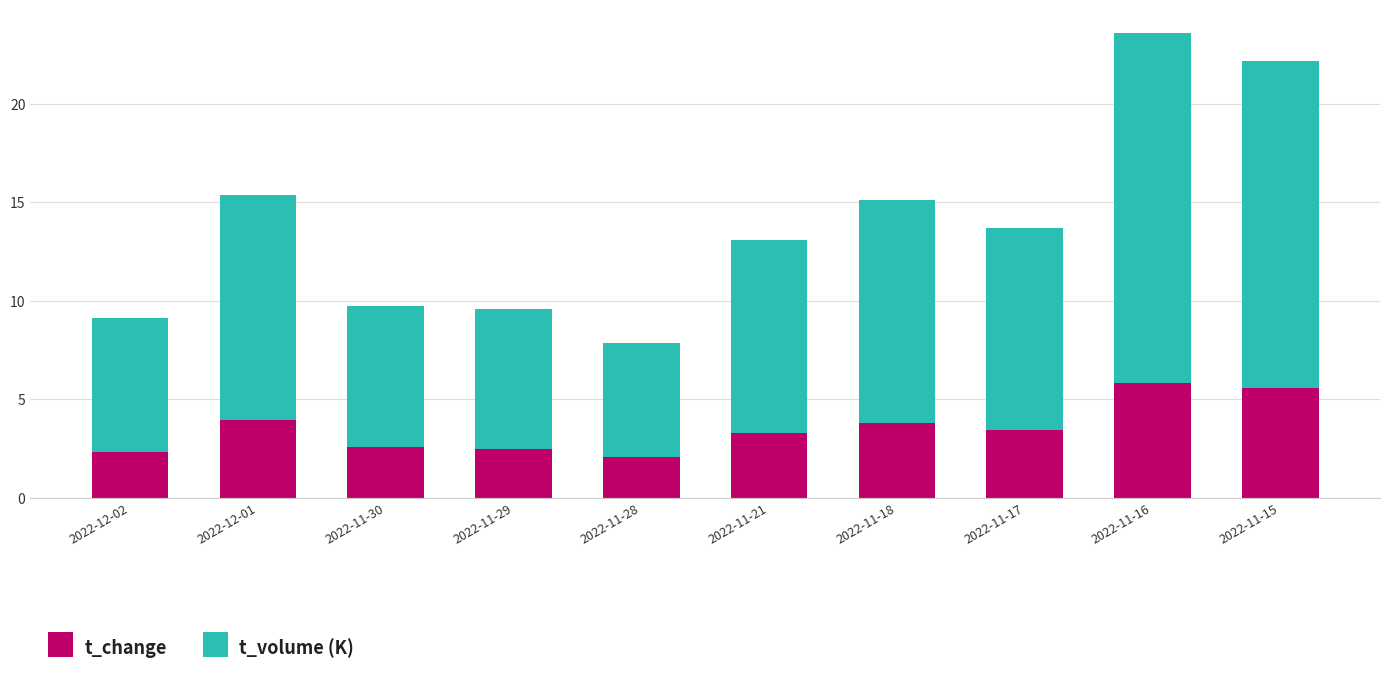

At which category is the sum across all series the highest?

2022-11-16